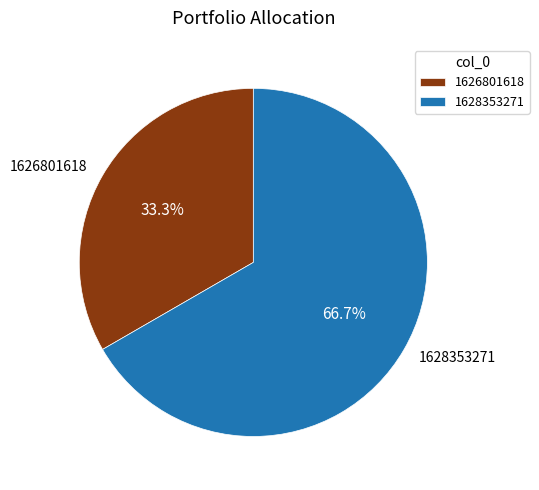

Approximately how many times larger is the value at 1628353271 compared to 1626801618?

2.0